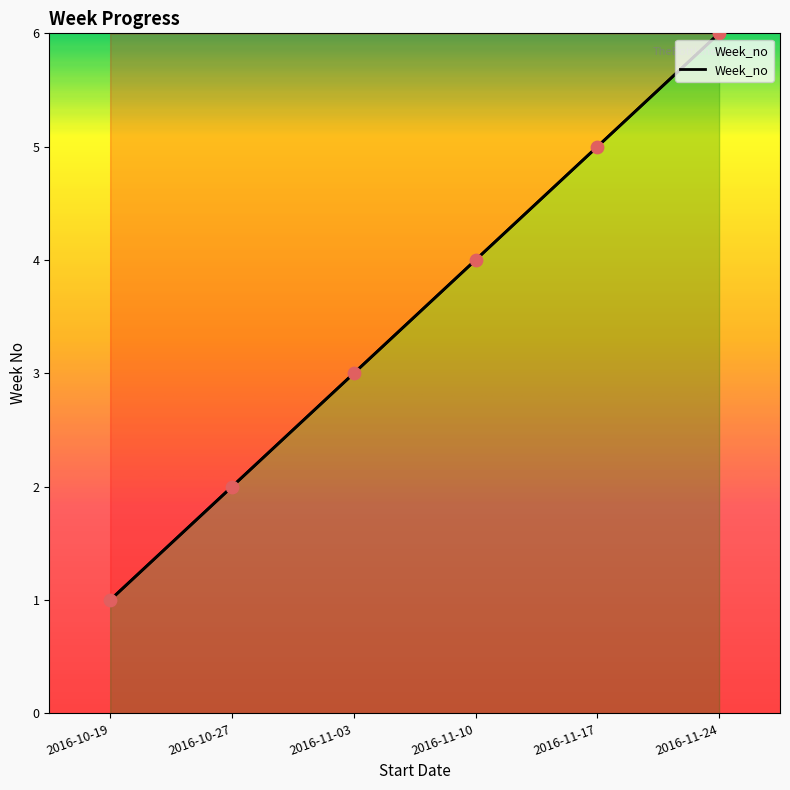

Approximately how many times larger is the value at 2016-11-03 compared to 2016-11-17?

0.6